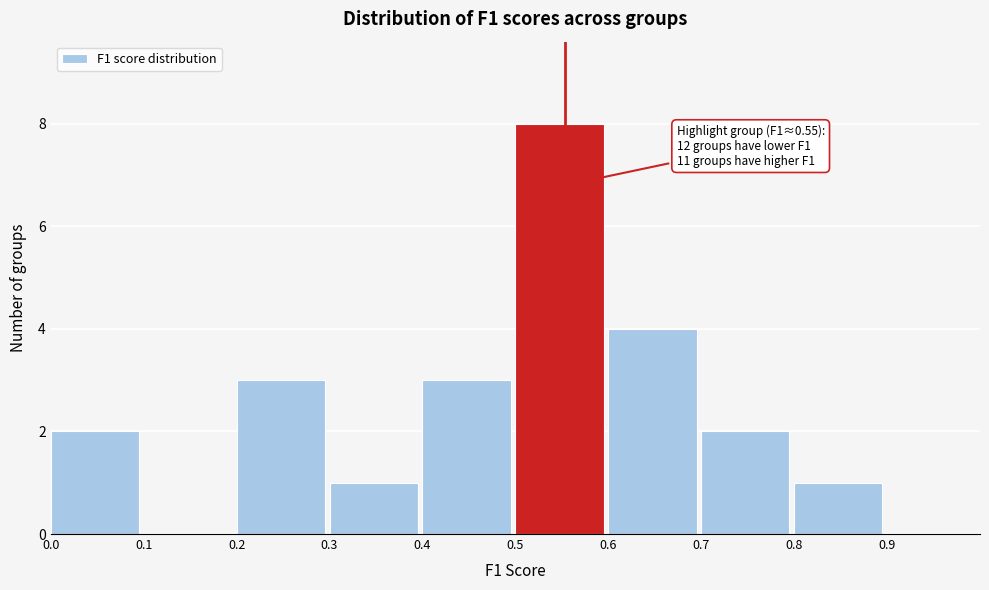

Over which range of the x-axis is the bar tallest?

0.5 to 0.6